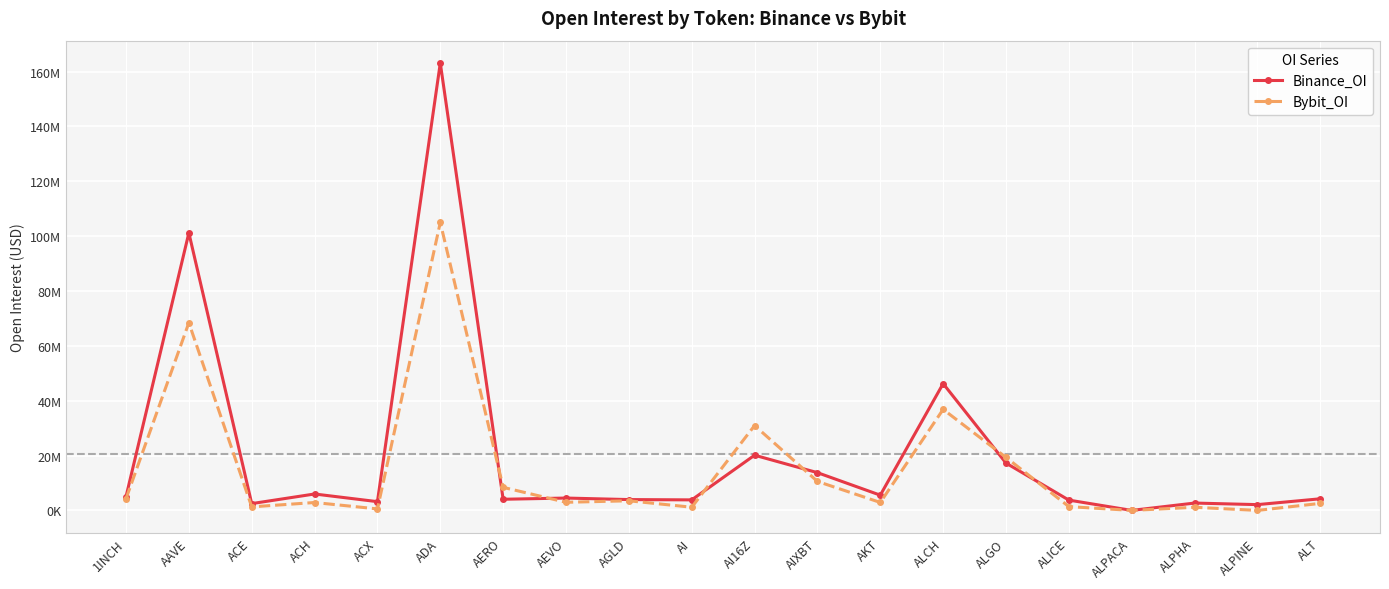

Which has a higher value, ALT or AGLD?

ALT